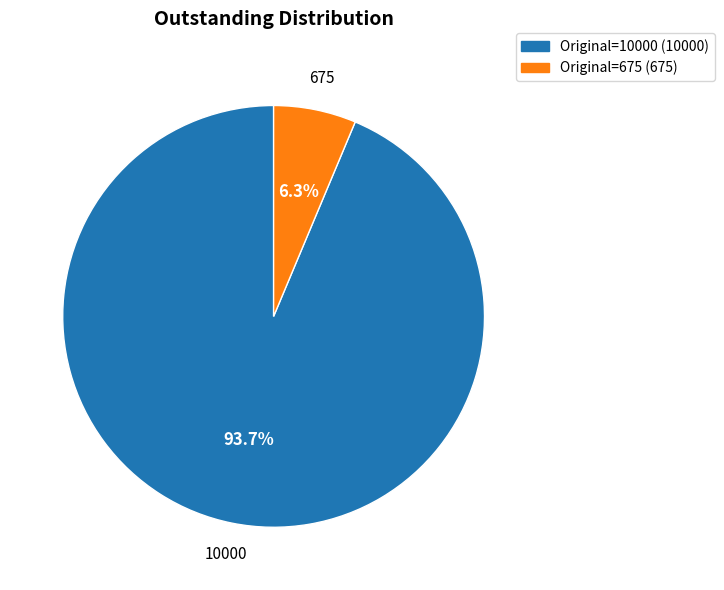

Is there a majority slice in this chart?

Yes